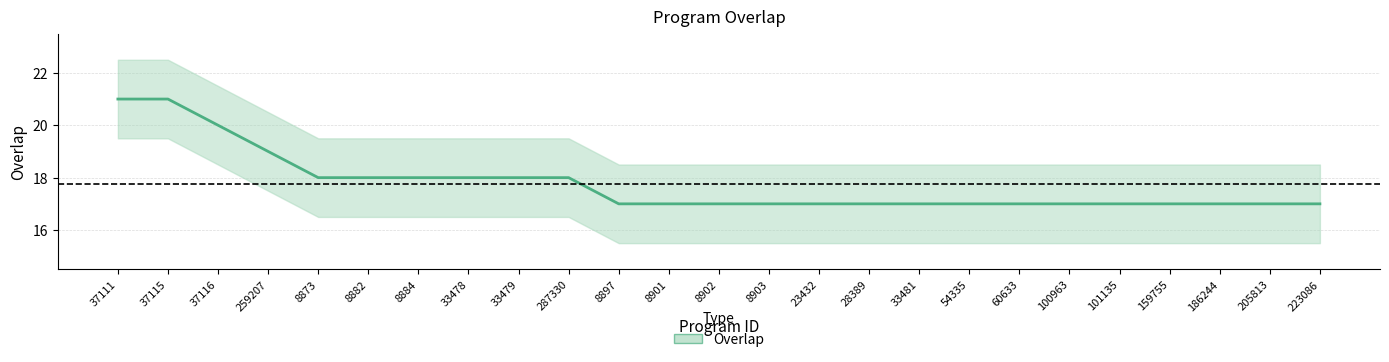

How many data points are above 17?

10